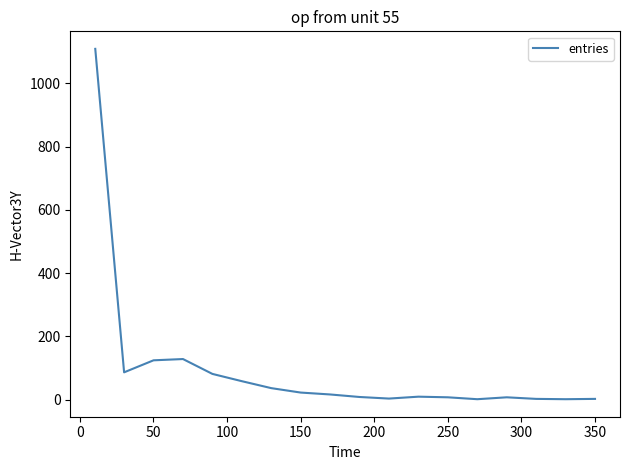

What is the greatest value displayed?

1109